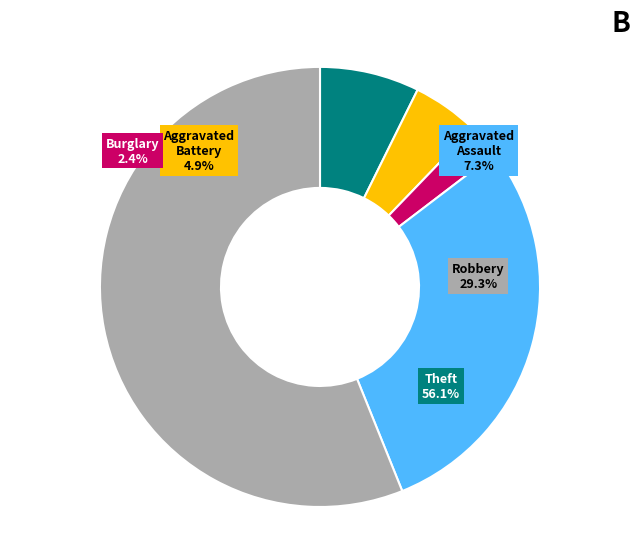

What is the largest slice in the pie chart?

Theft